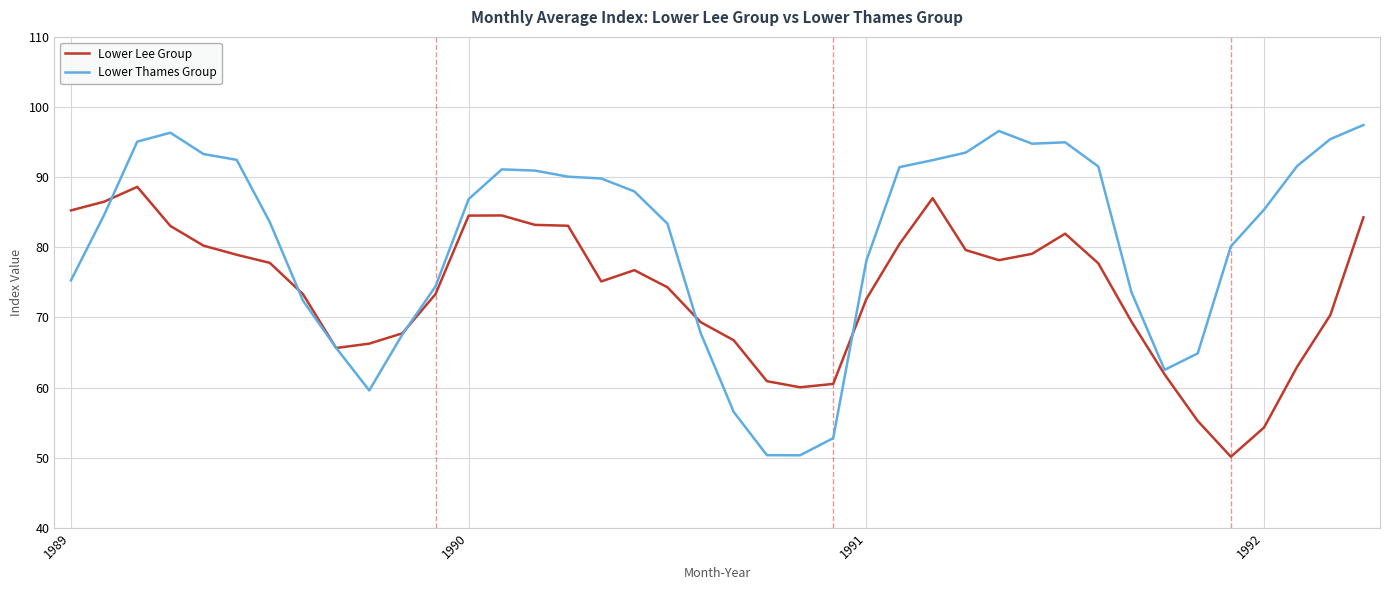

Which series has the largest total across all categories?

Lower Thames Group